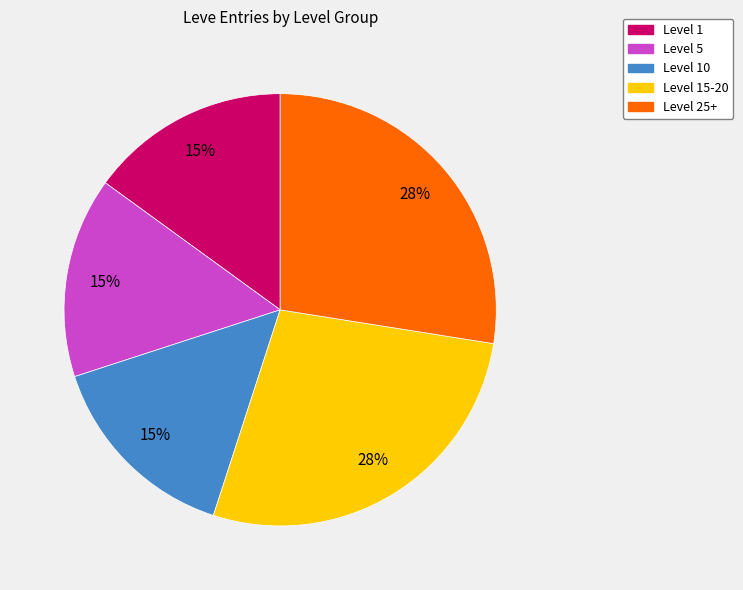

How many segments does this pie chart have?

5